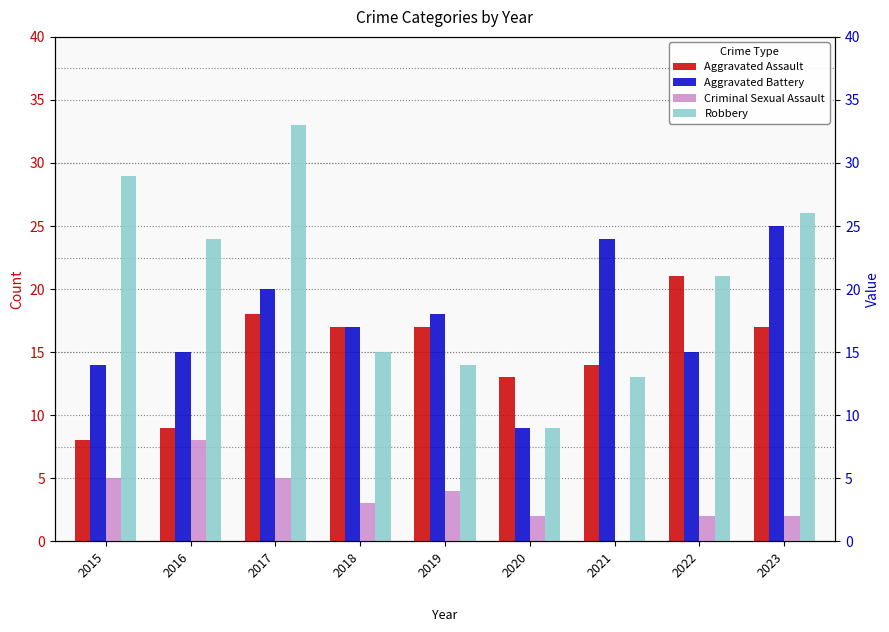

What is the average value of the Aggravated Battery series?

17